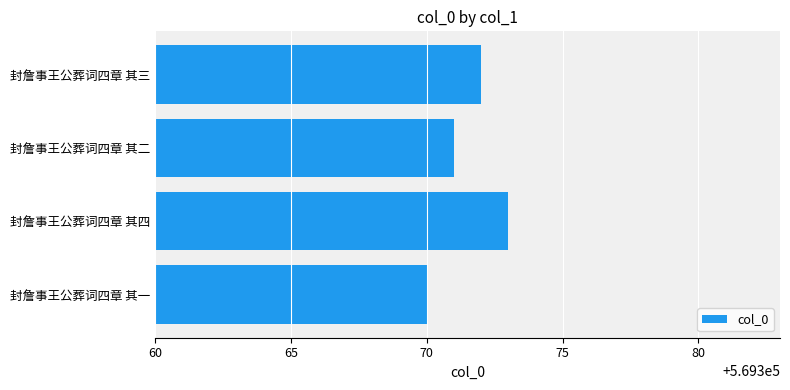

The value at 封詹事王公葬词四章 其三 is 569372. True or false?

True